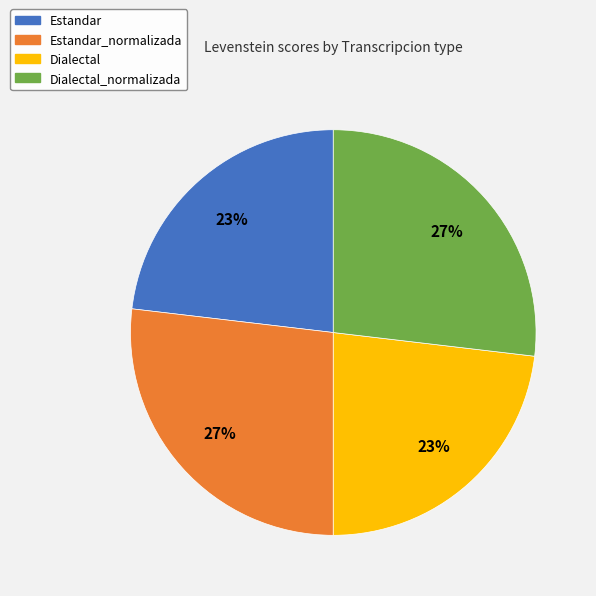

To the nearest percent, what is the average slice percentage?

25%